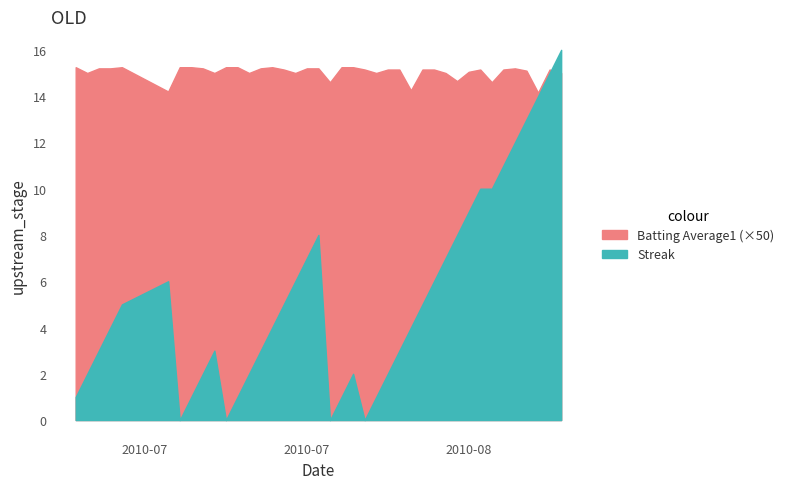

Reading left to right, transcribe all the data shown in this chart.

Streak: 0=1.0	1=2.0	2=3.0	3=4.0	4=5.0	5=6.0	6=0.0	7=1.0	8=2.0	9=3.0	10=0.0	11=1.0	12=2.0	13=3.0	14=4.0	15=5.0	16=6.0	17=7.0	18=8.0	19=0.0	20=1.0	21=2.0	22=0.0	23=1.0	24=2.0	25=3.0	26=4.0	27=5.0	28=6.0	29=7.0	30=8.0	31=9.0	32=10.0	33=10.0	34=11.0	35=12.0	36=13.0	37=14.0	38=15.0	39=16.0
Batting Average1: 0=0.3	1=0.3	2=0.3	3=0.3	4=0.3	5=0.3	6=0.3	7=0.3	8=0.3	9=0.3	10=0.3	11=0.3	12=0.3	13=0.3	14=0.3	15=0.3	16=0.3	17=0.3	18=0.3	19=0.3	20=0.3	21=0.3	22=0.3	23=0.3	24=0.3	25=0.3	26=0.3	27=0.3	28=0.3	29=0.3	30=0.3	31=0.3	32=0.3	33=0.3	34=0.3	35=0.3	36=0.3	37=0.3	38=0.3	39=0.3